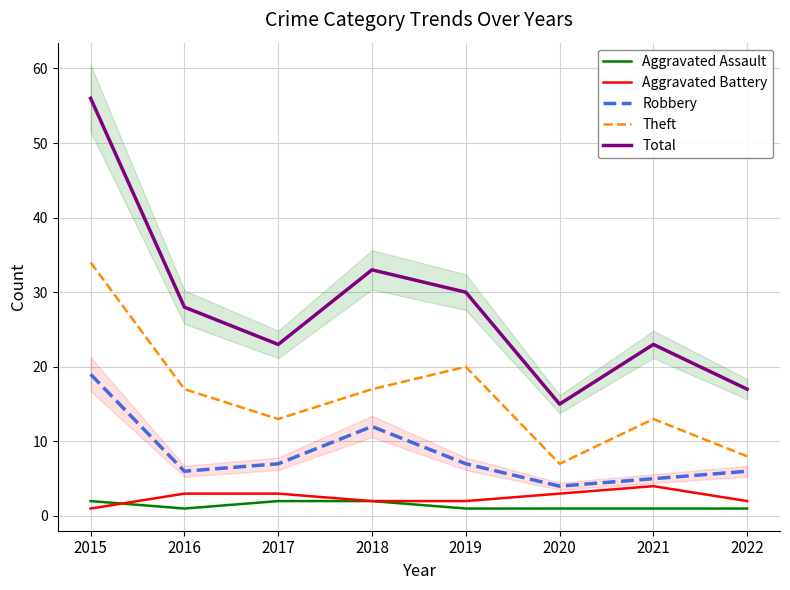

At which category does Robbery reach its first local valley?

2016